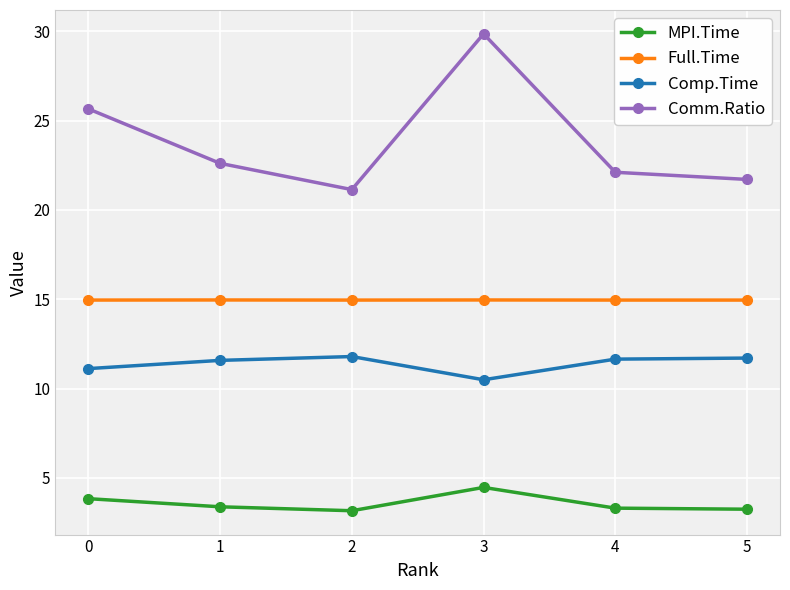

How many data points does each series have?

6